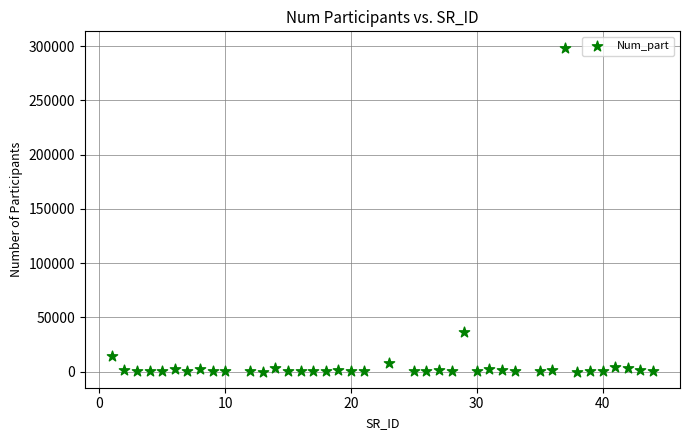

What Y value in the scatter plot is closest to 149415?

36055